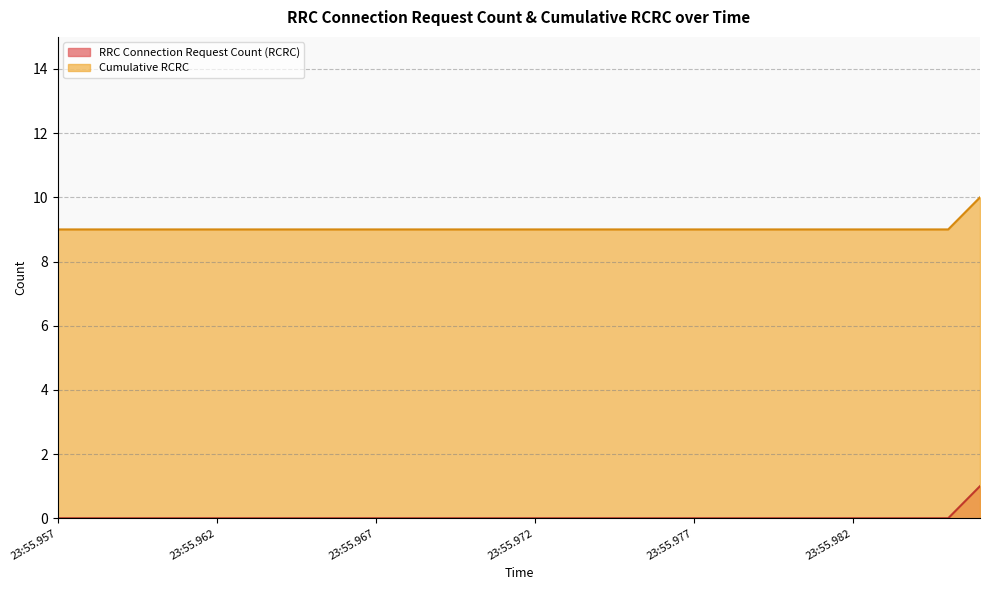

True or false: Cumulative RCRC has a value of 15 at 2025-05-05 18:23:55.979000.

False